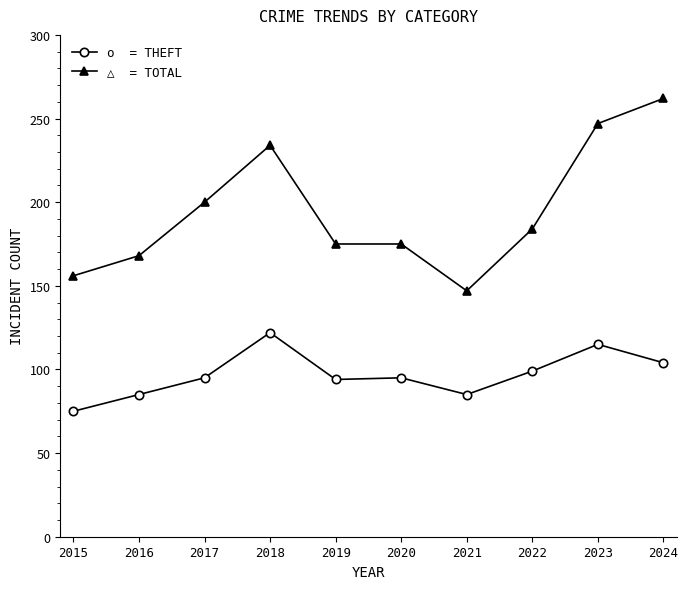

Count the number of data series in this chart.

2